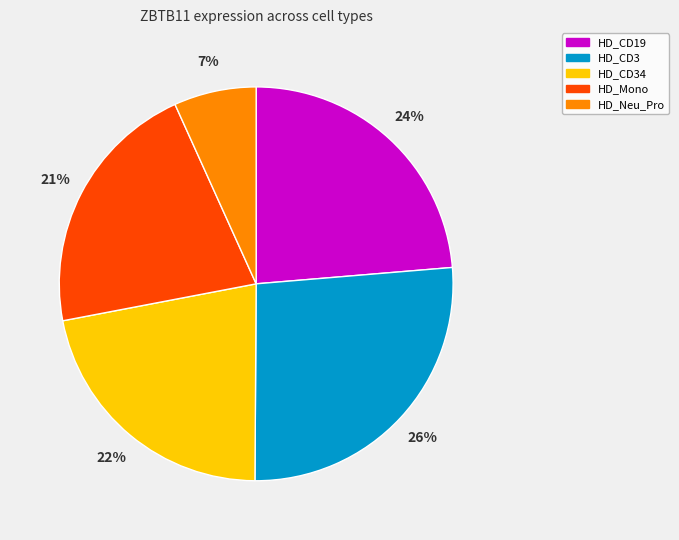

Between HD_CD34 and HD_CD3, which is larger?

HD_CD3